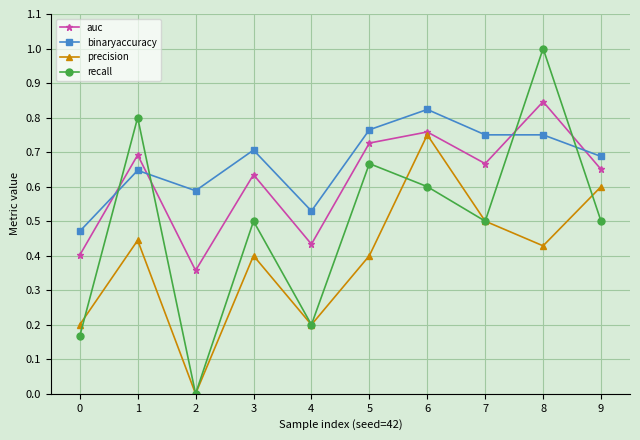

Which series ends up on top after the final intersection of auc and recall?

auc